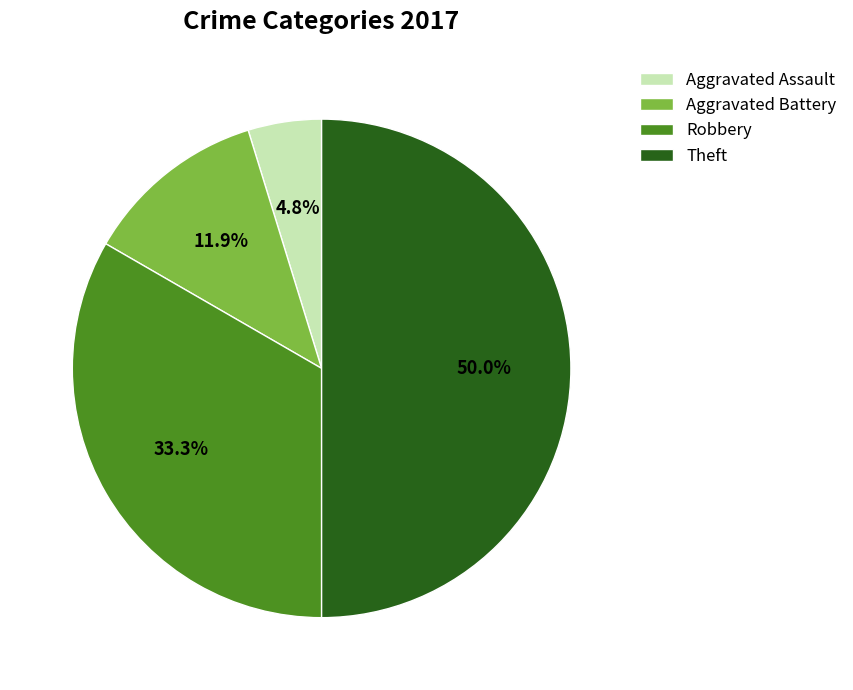

To the nearest percent, what is the difference between the largest and smallest slice percentages?

45%